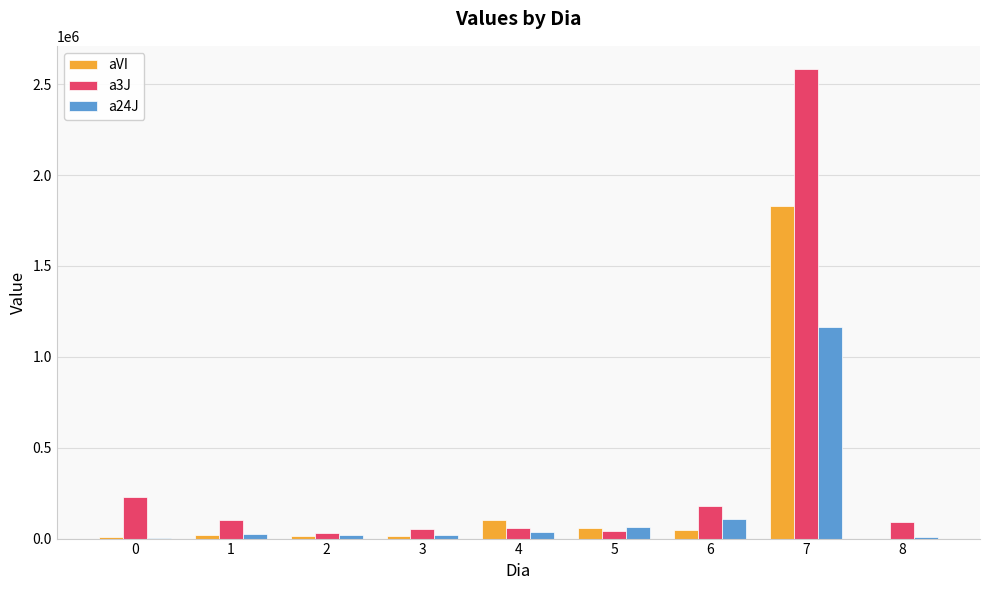

What is the highest value of the a24J series?

1162125